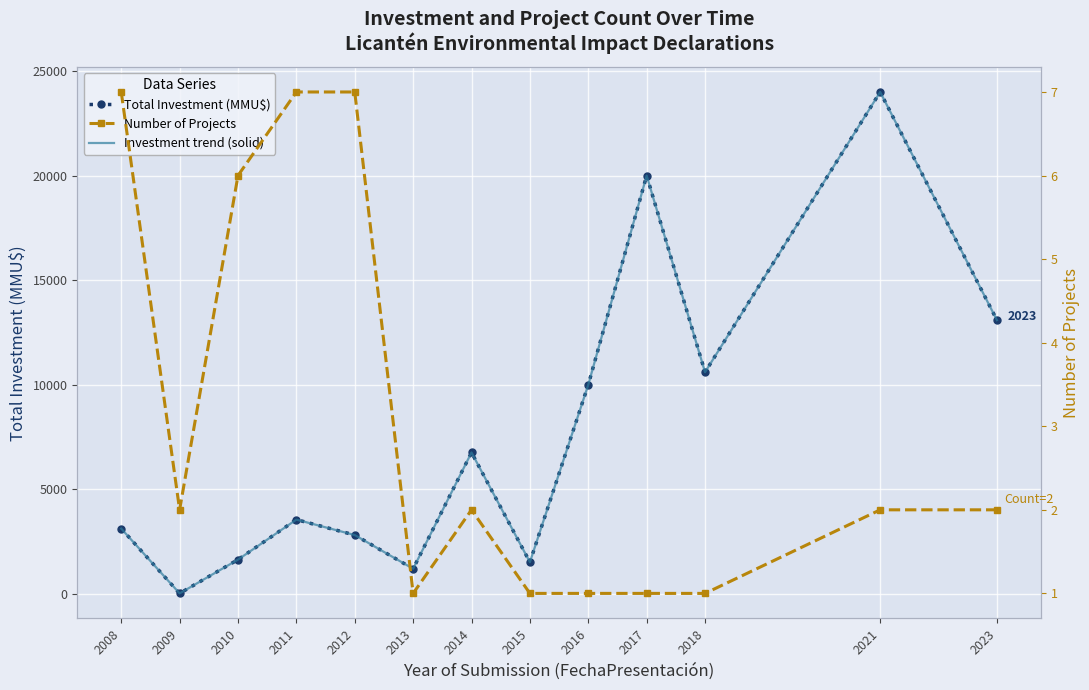

Which category has the lowest value in the Investment trend (solid) series?

2009